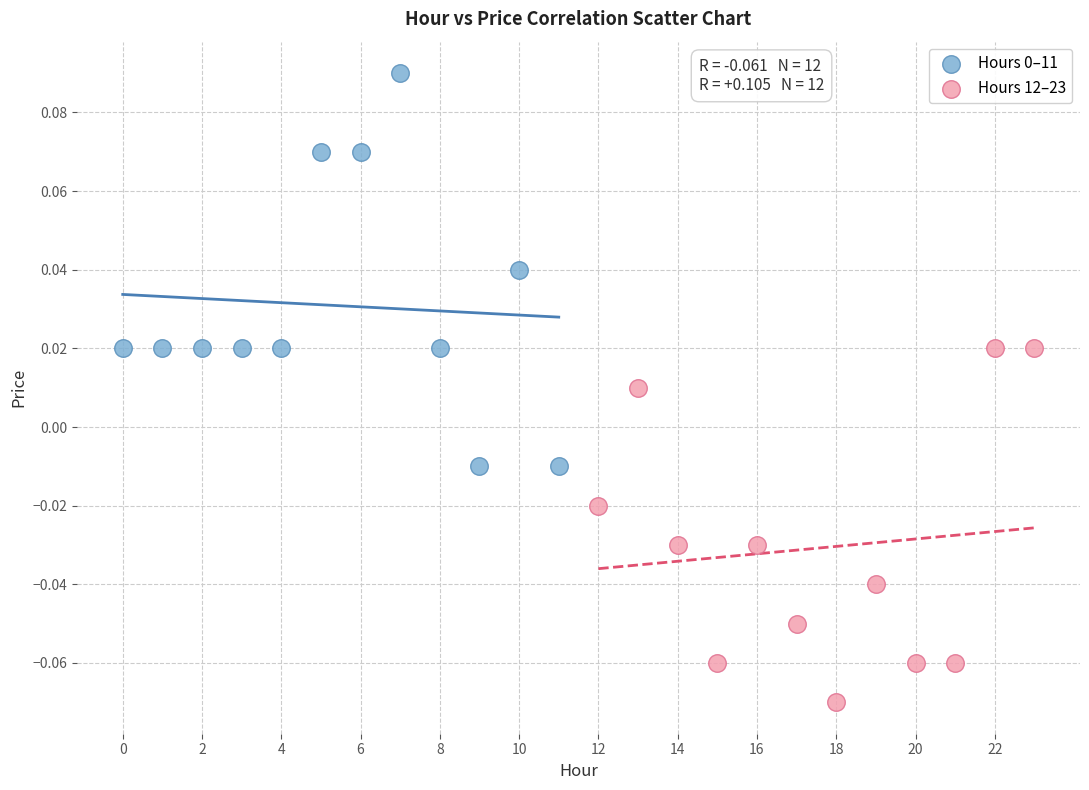

Which series reaches the minimum Y coordinate?

Hours 12–23